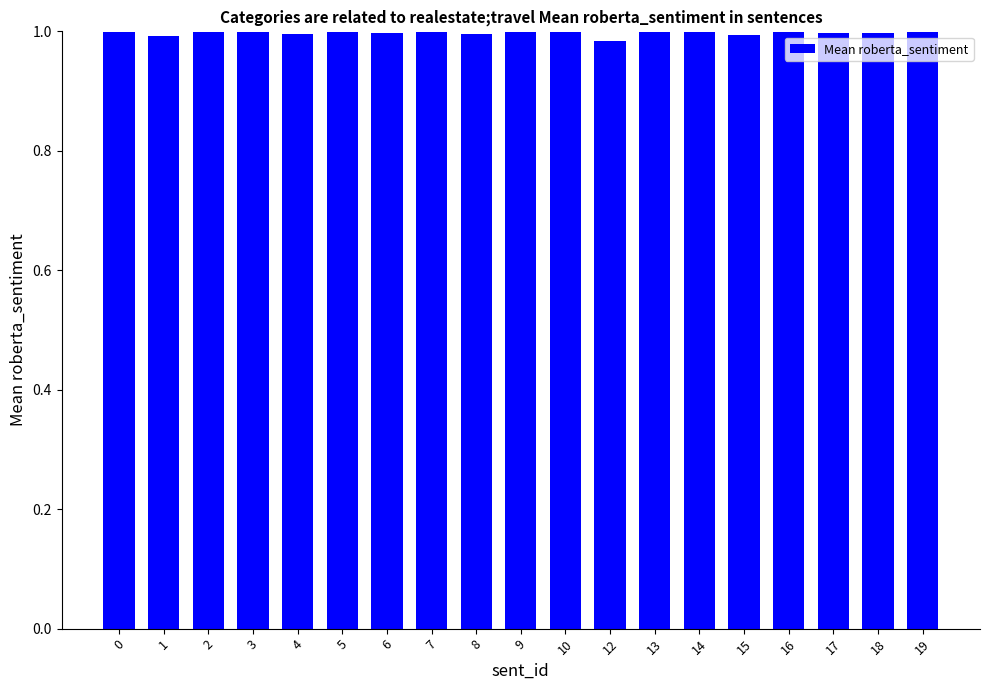

Is it true that the value at 14 is 1.7?

False